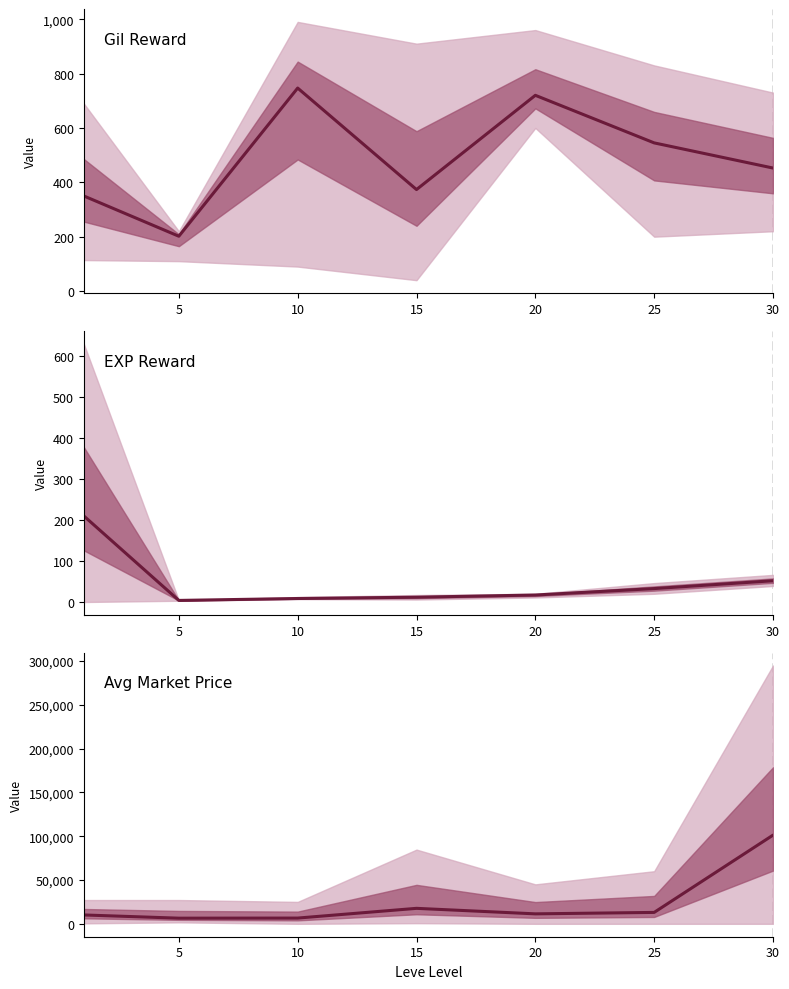

What is the average value of the Gil Reward series?

484.1